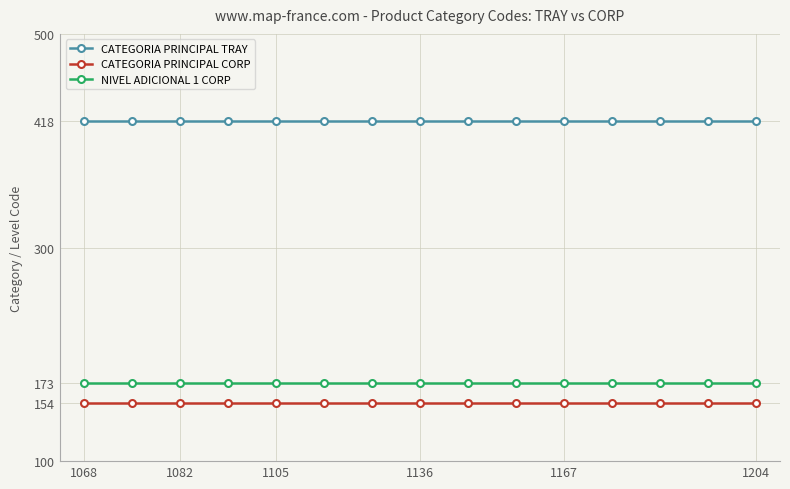

True or false: NIVEL ADICIONAL 1 CORP and CATEGORIA PRINCIPAL CORP cross at least once.

False